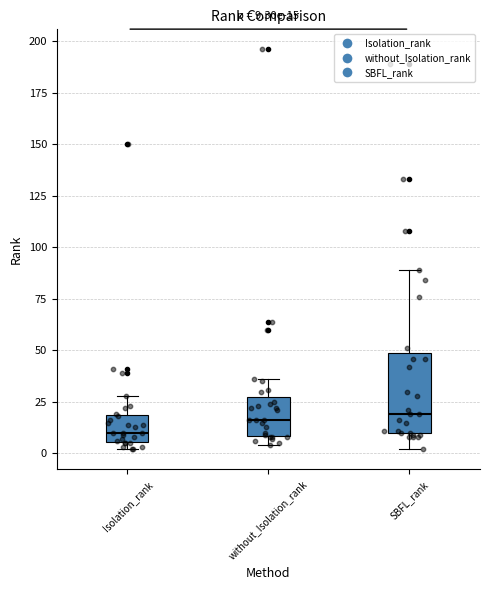

Which box's median line is the lowest?

Isolation_rank